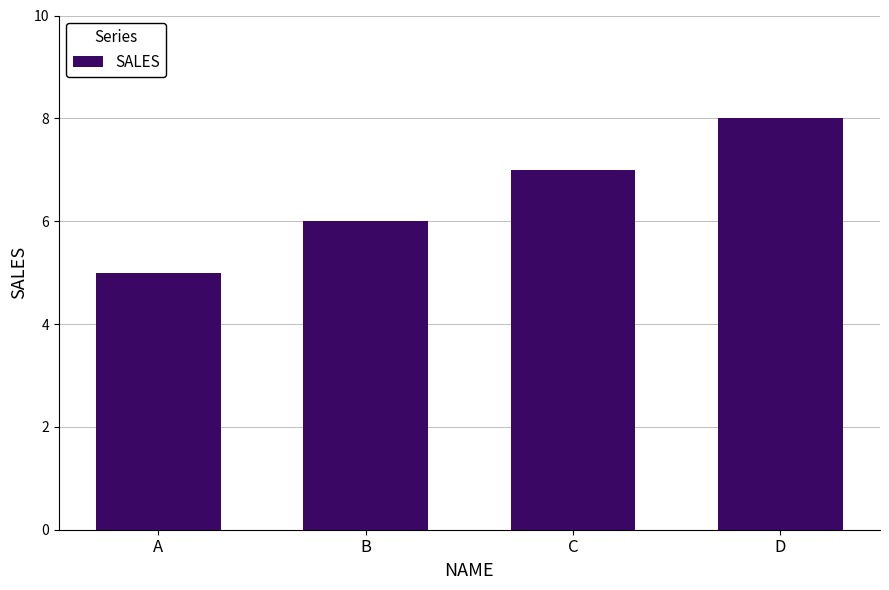

True or false: the data shows 6 at B.

True